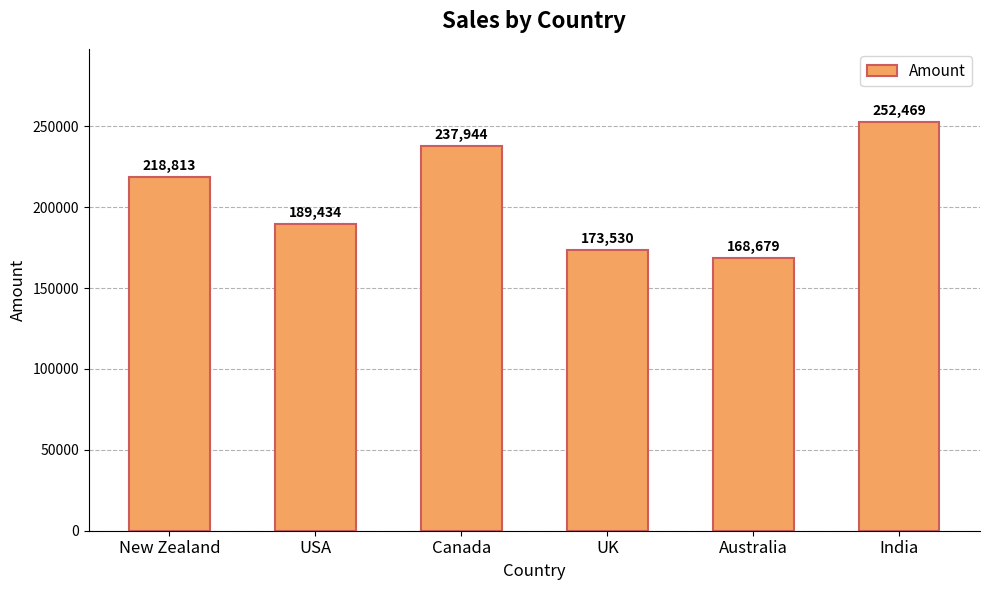

Reading left to right, list all the values displayed in this chart.

New Zealand=218813	USA=189434	Canada=237944	UK=173530	Australia=168679	India=252469